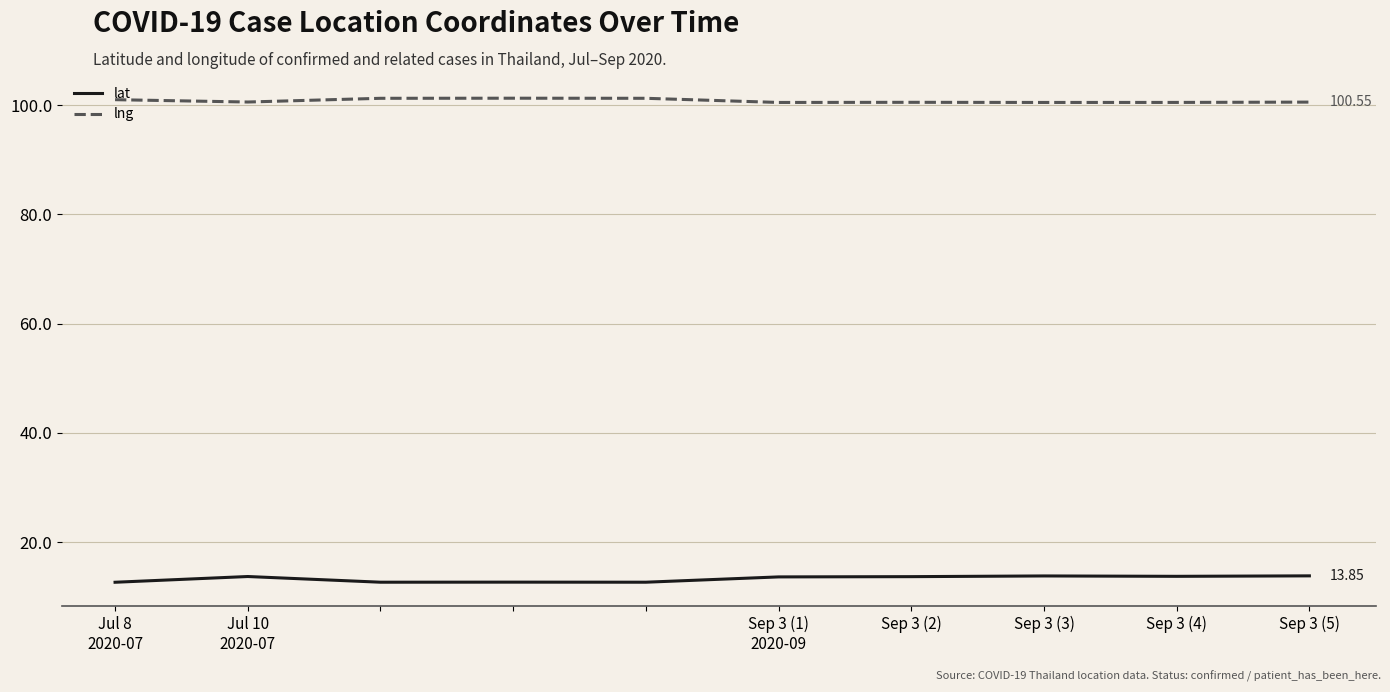

List the series in order of their overall mean, highest first.

lng, lat